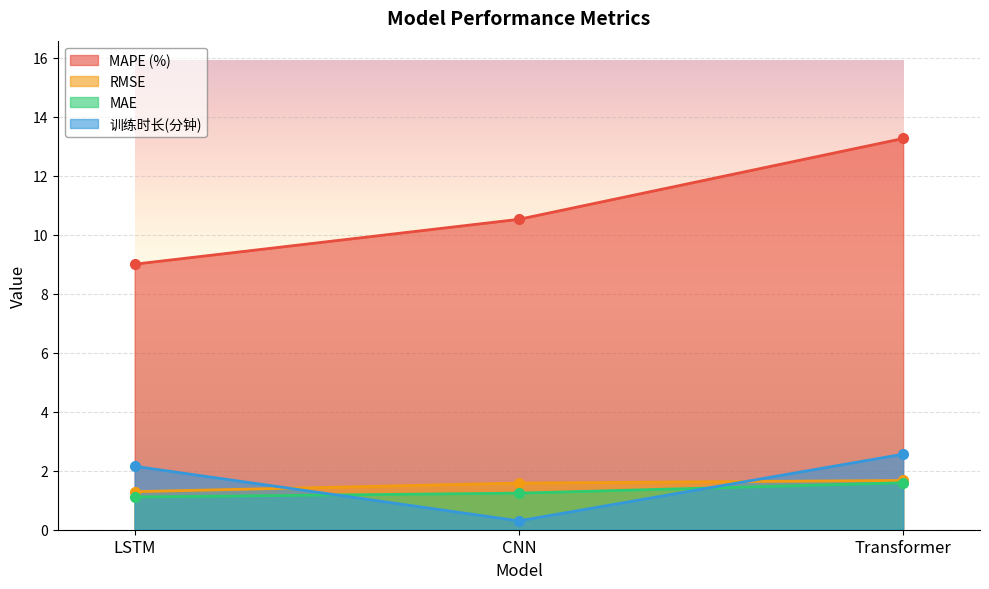

At how many categories does at least one series exceed 1?

3